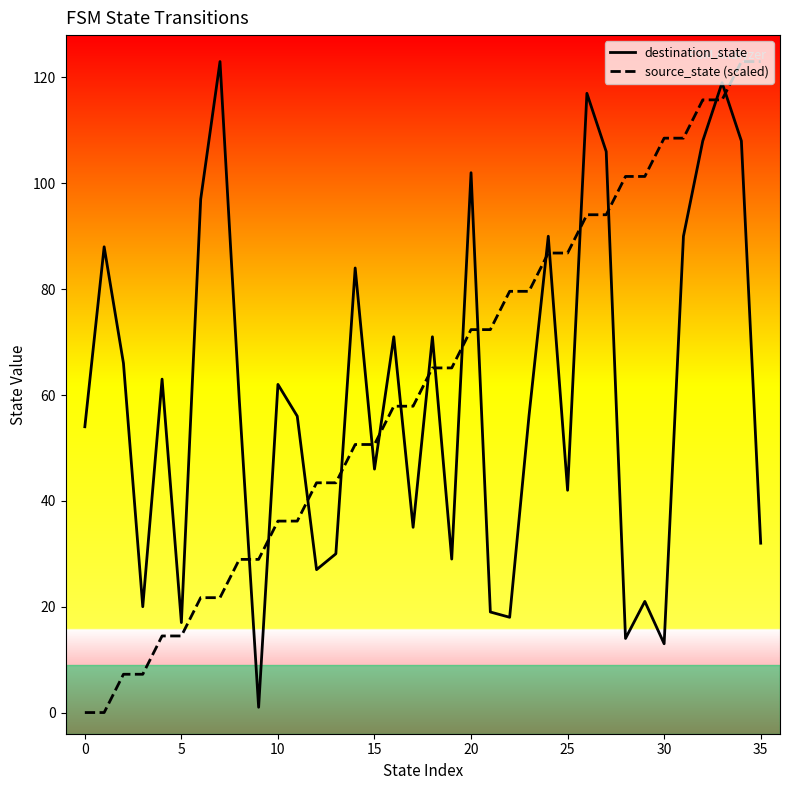

What is the maximum value shown in the chart?

123.0